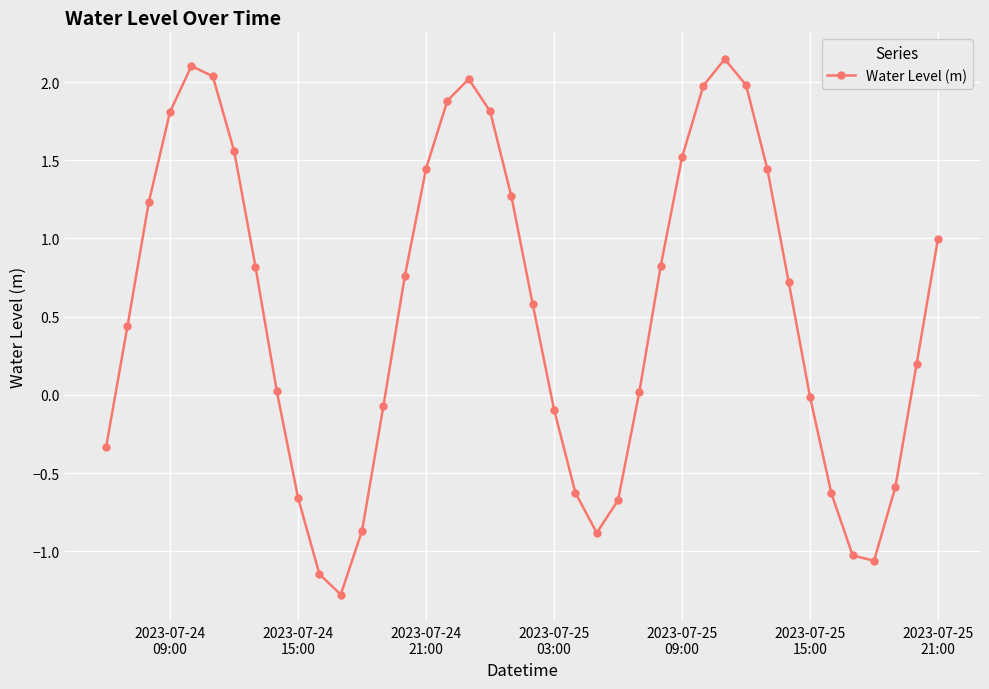

What is the smallest value displayed?

-1.3